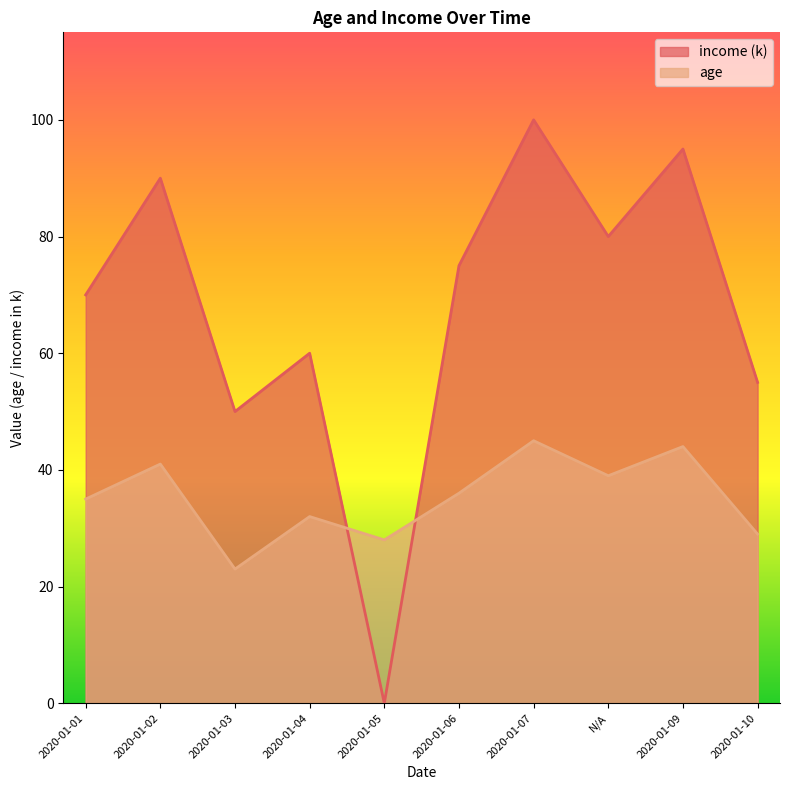

What is the difference between the age values at 2020-01-06 and 2020-01-03?

13